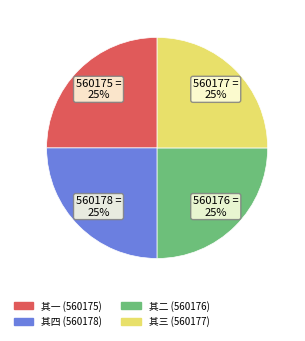

To the nearest percent, what is the average slice percentage?

25%